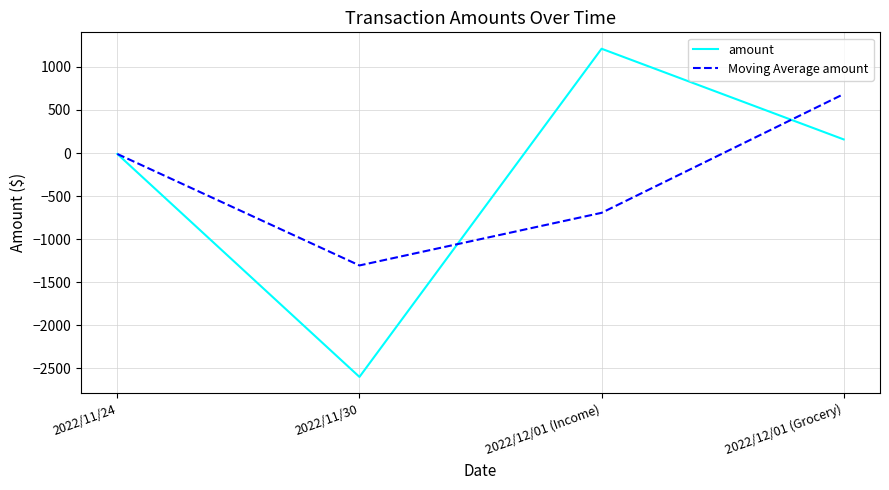

How many distinct data groups are displayed?

2